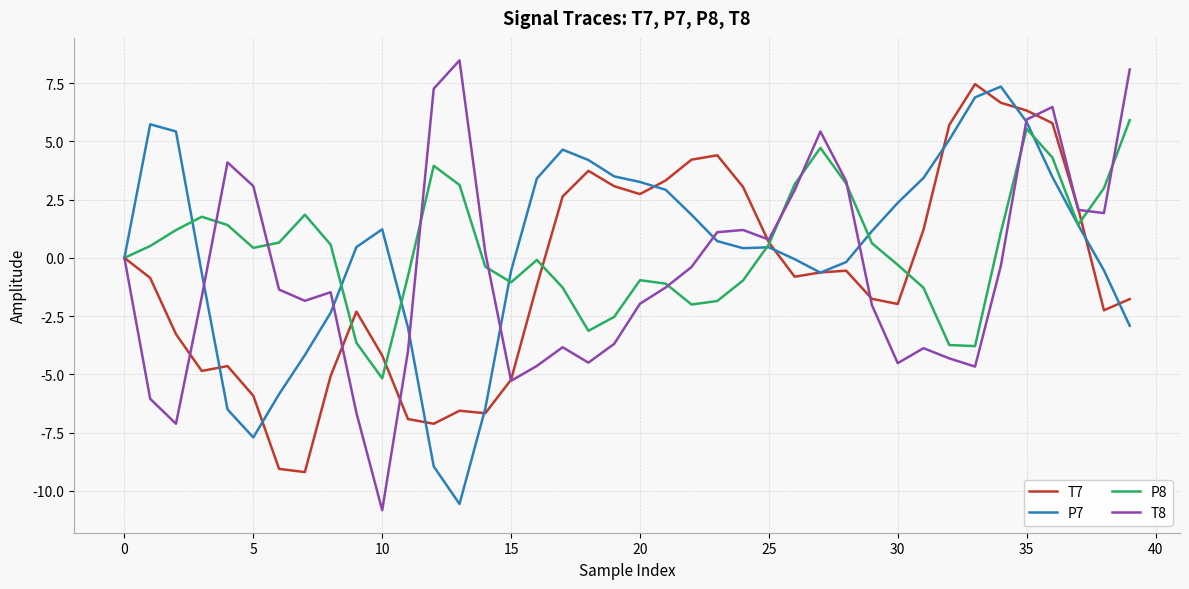

What is the highest value of the P8 series?

5.9